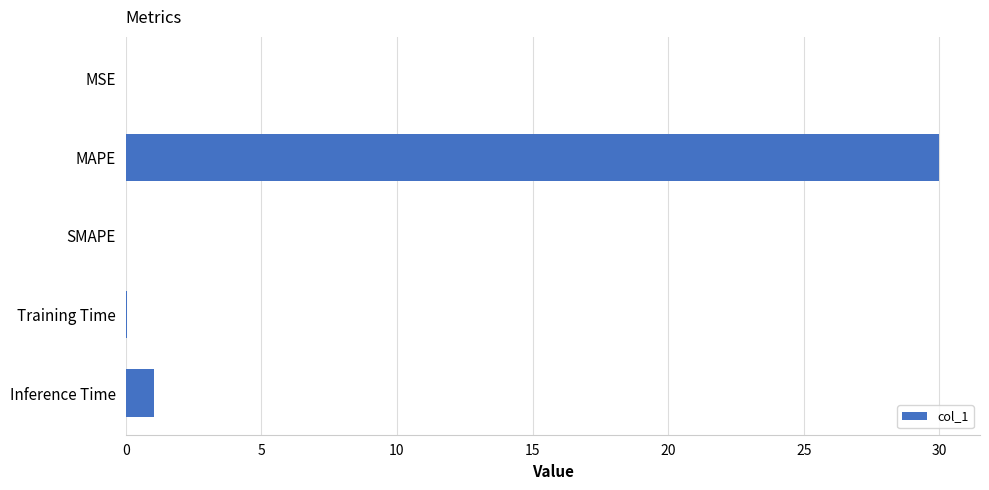

Which has a higher value, MSE or MAPE?

MAPE